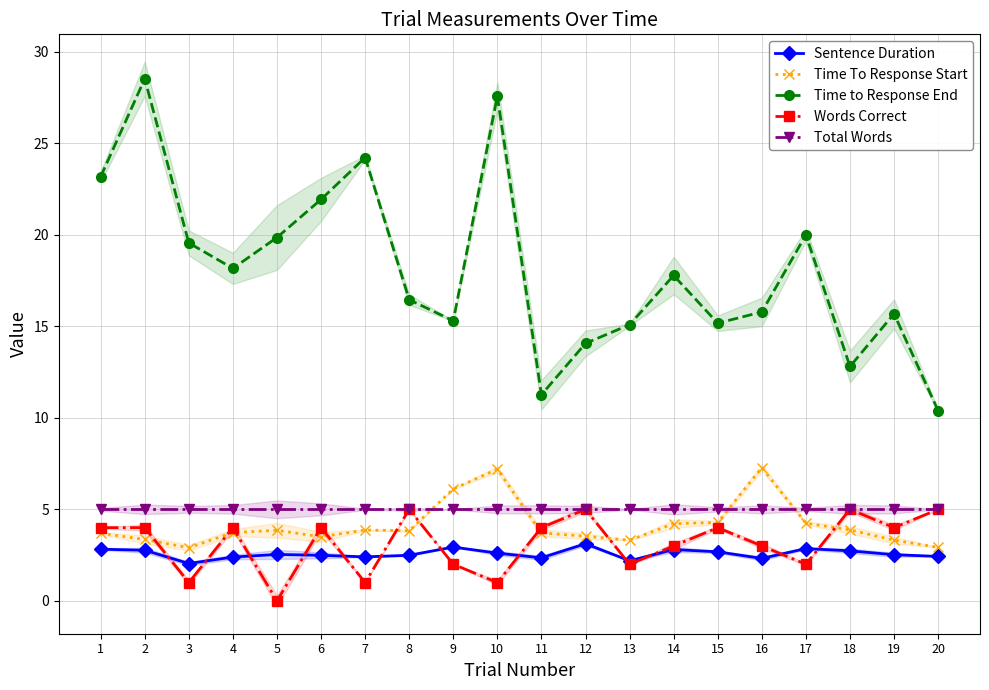

Which series has the largest total across all categories?

Time to Response End